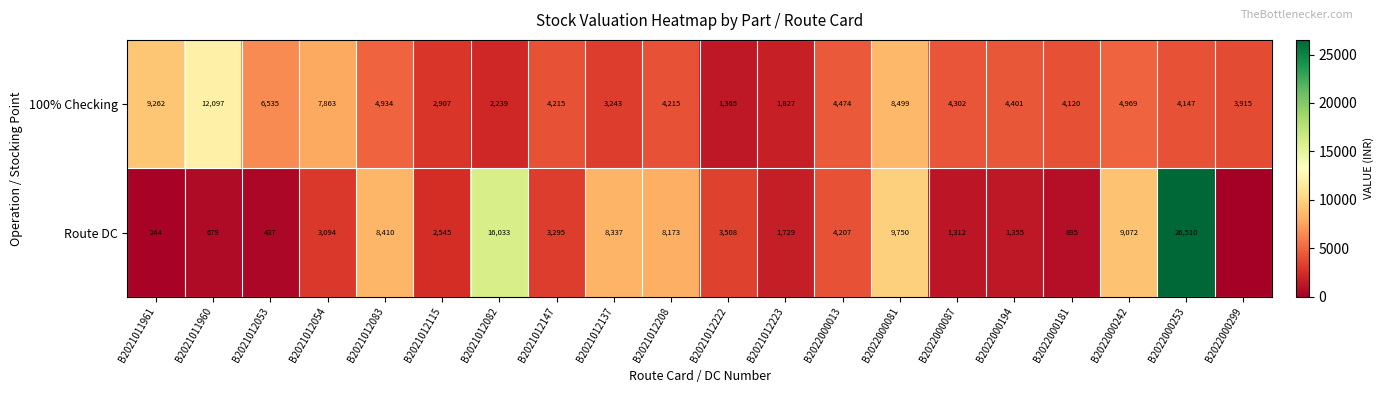

Rank the series at B2021011960 from lowest to highest value.

Route DC, 100% Checking